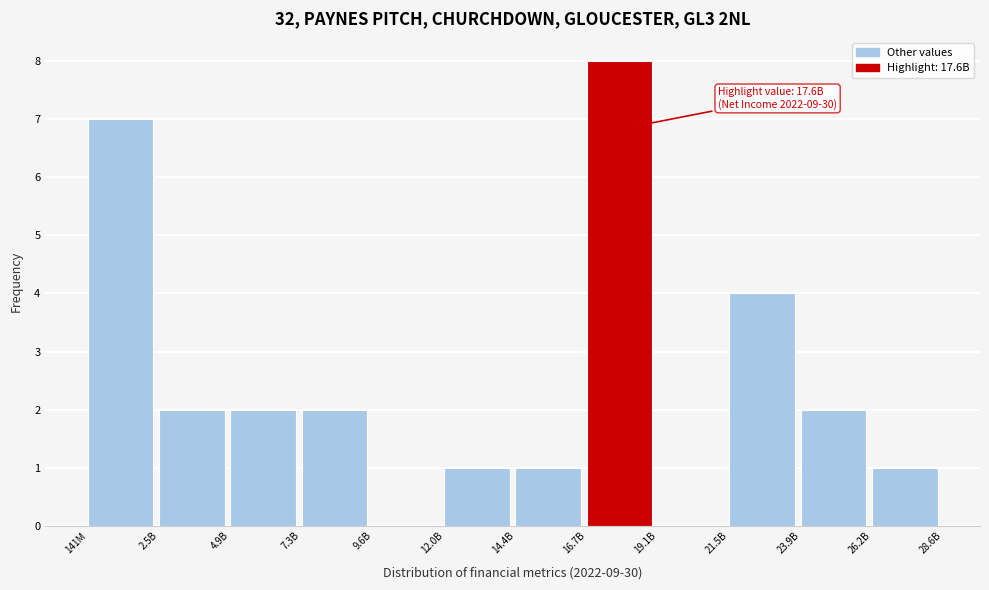

What is the sum of the values at 4.9B and 2.5B?

4